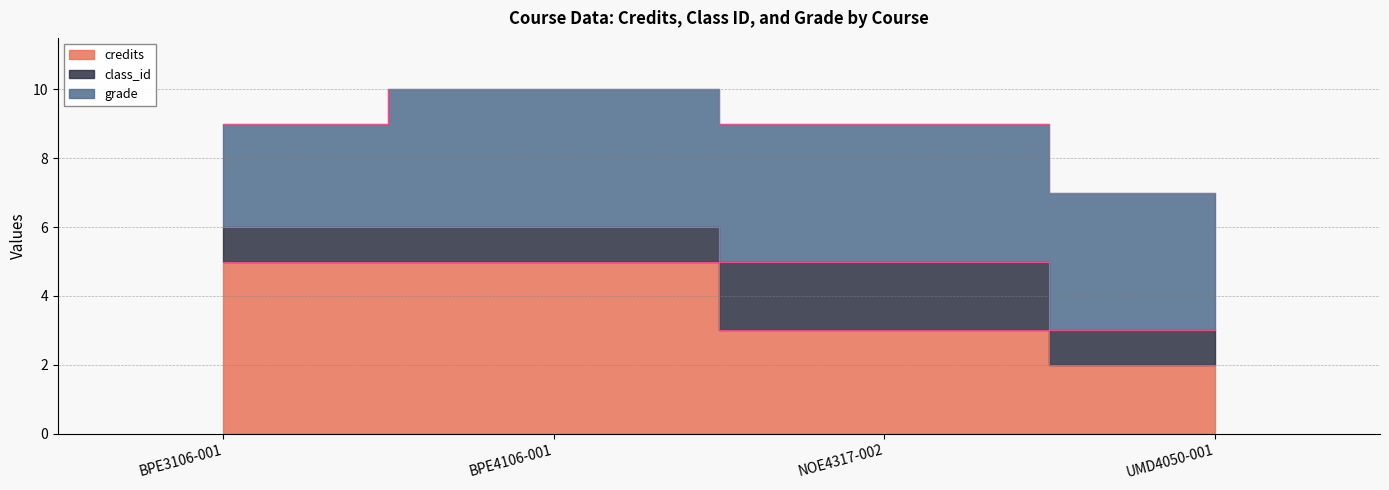

True or false: grade and class_id cross at least once.

False